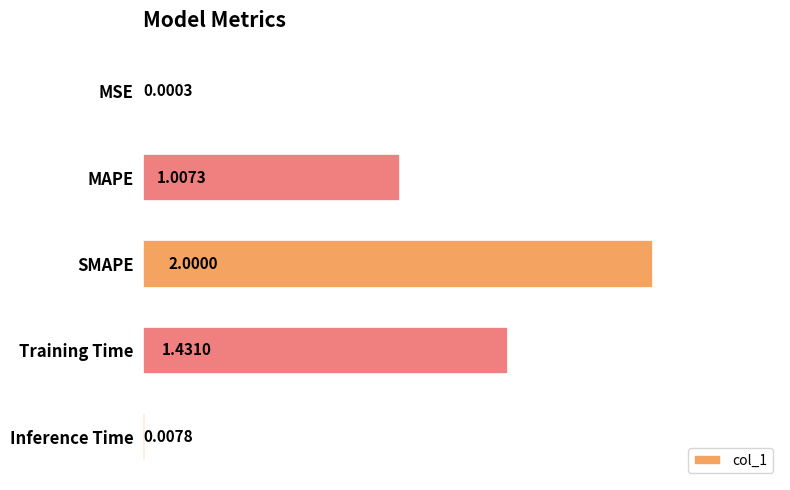

Which category has the highest value across all series?

SMAPE